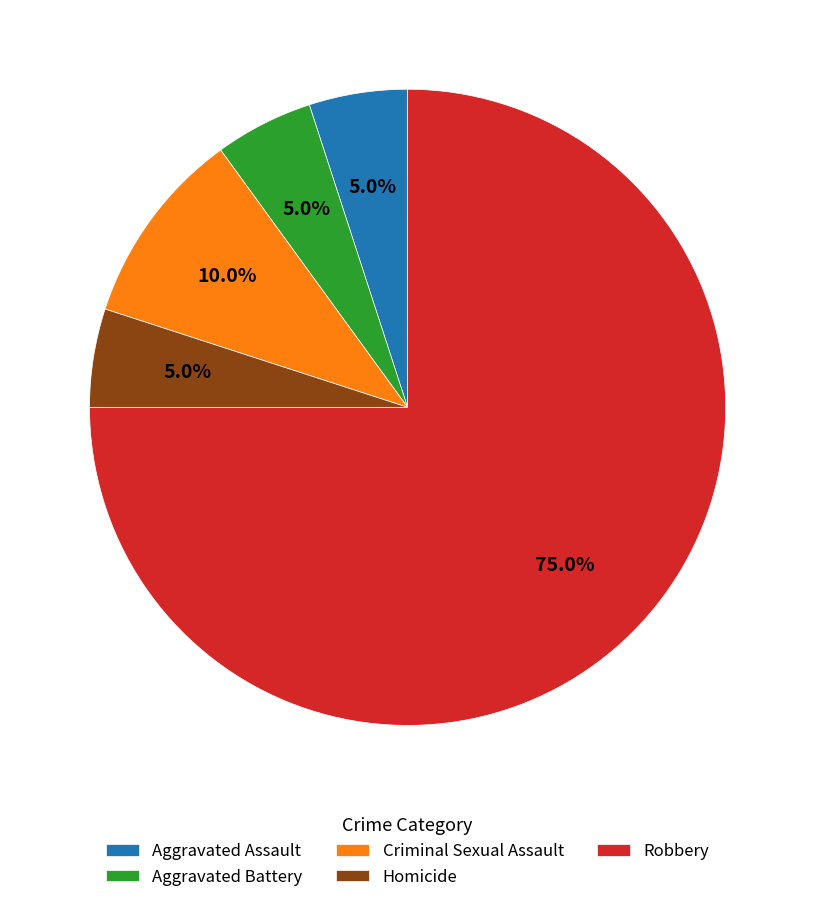

How many segments does this pie chart have?

5